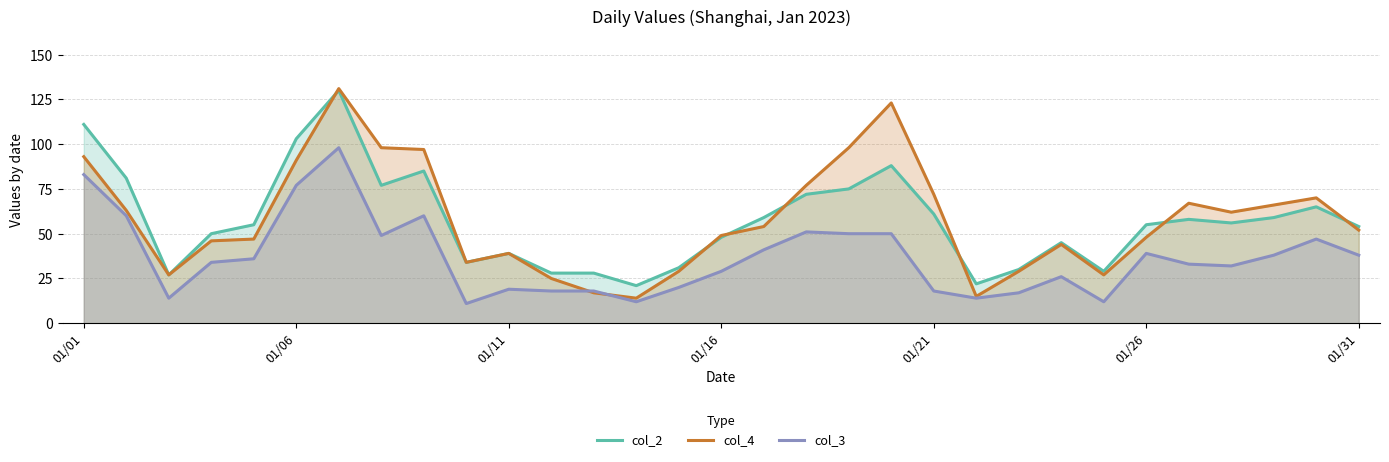

True or false: col_3 and col_2 cross at least once.

False